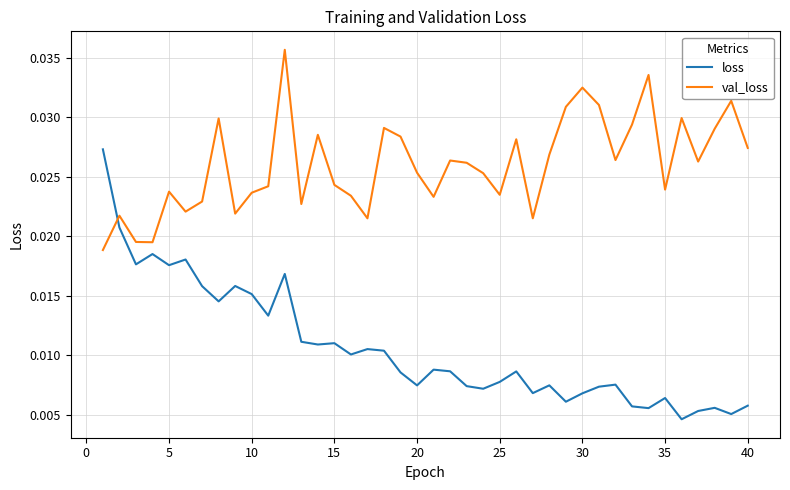

How many interior local peaks does the val_loss series have?

12